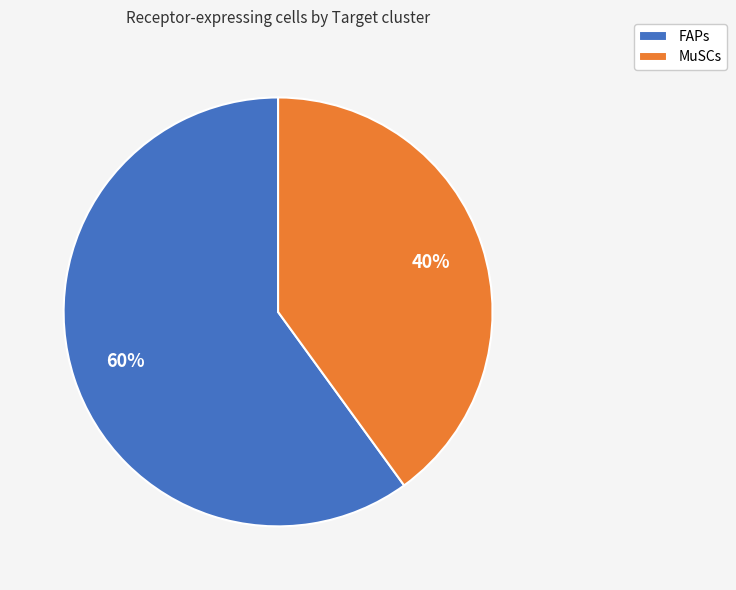

What percentage is the FAPs slice, to the nearest percent?

60%